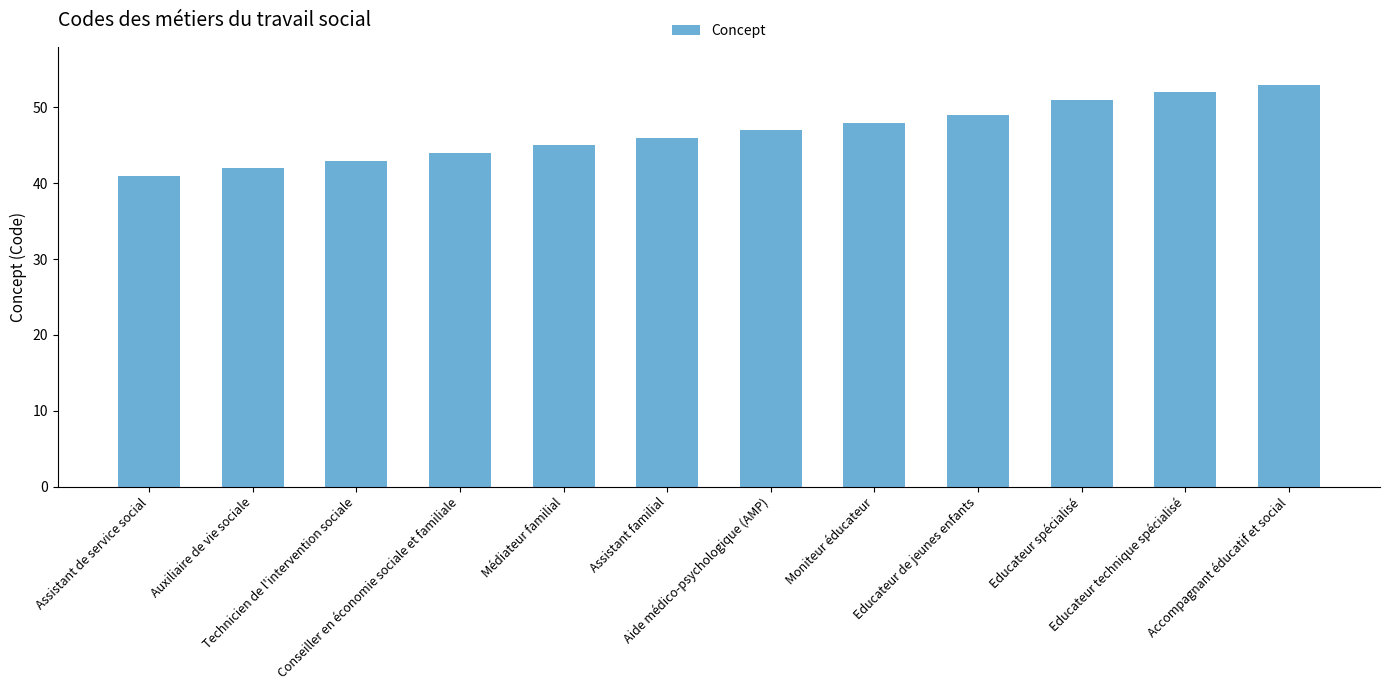

Is it true that the value at Conseiller en économie sociale et familiale is 28?

False